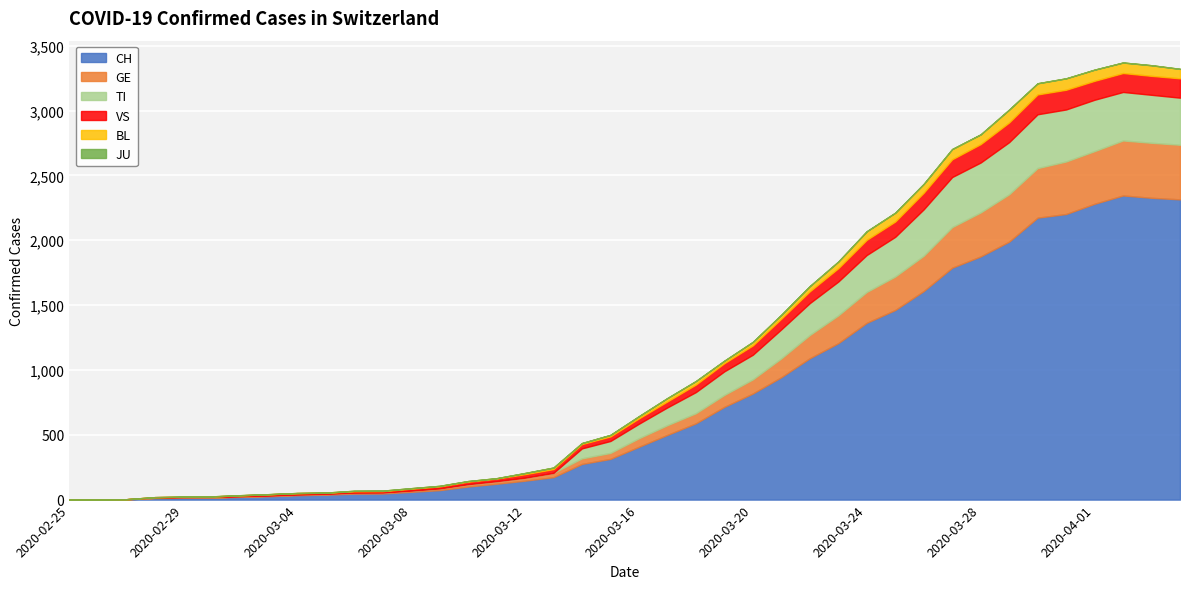

True or false: CH has a value of 146 at 2020-03-12.

True